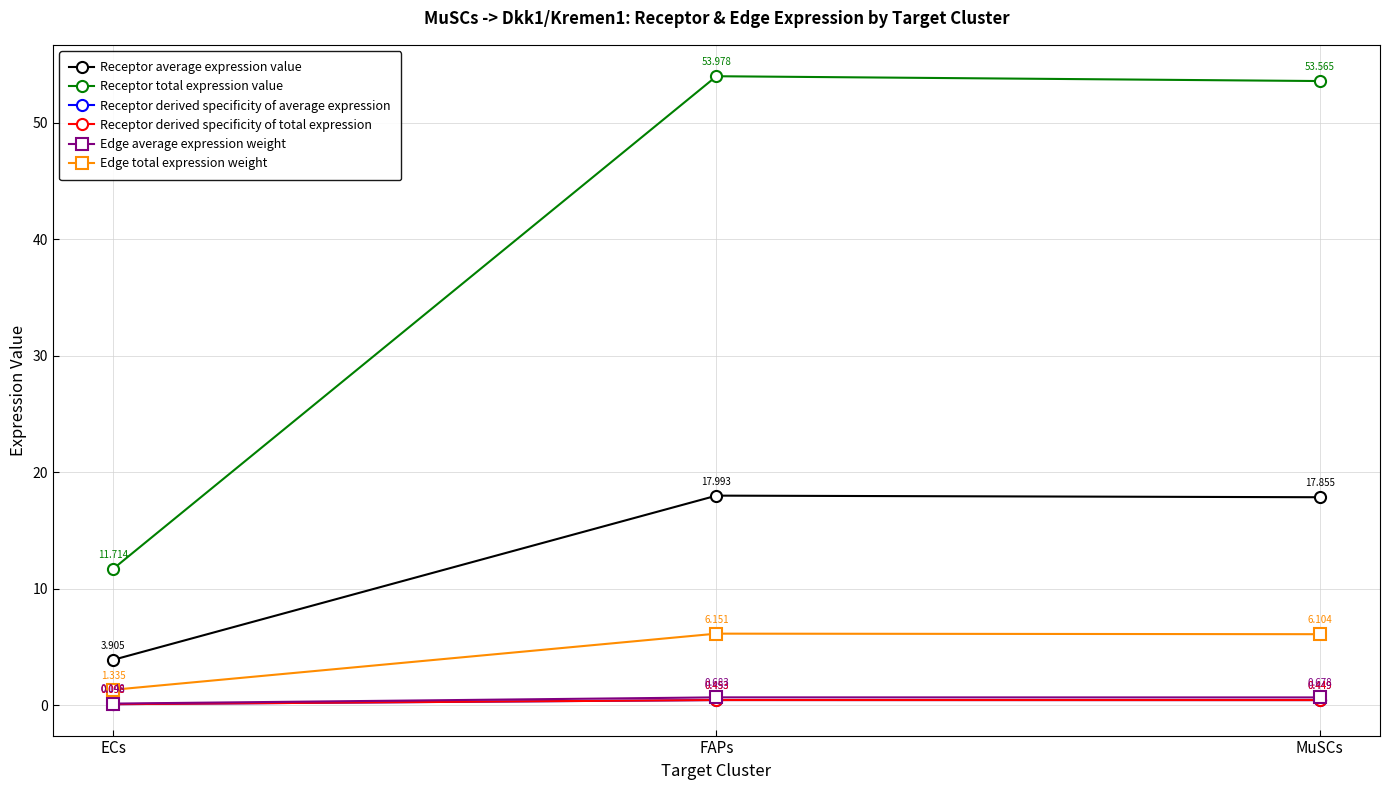

The value of Receptor total expression value at ECs is 11.7. True or false?

True